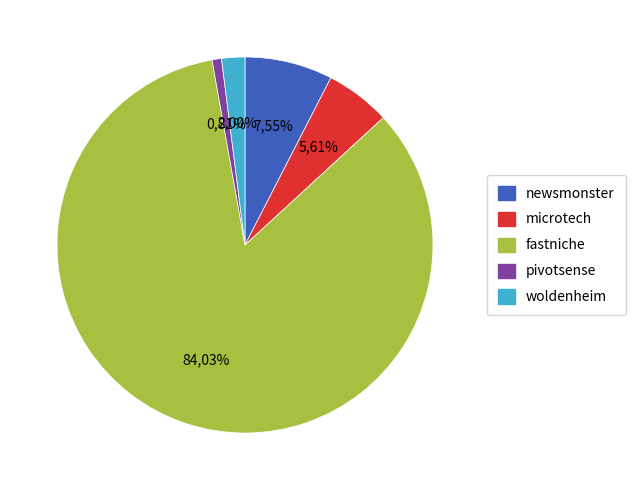

Approximately how many times larger is the value at microtech compared to fastniche?

0.1